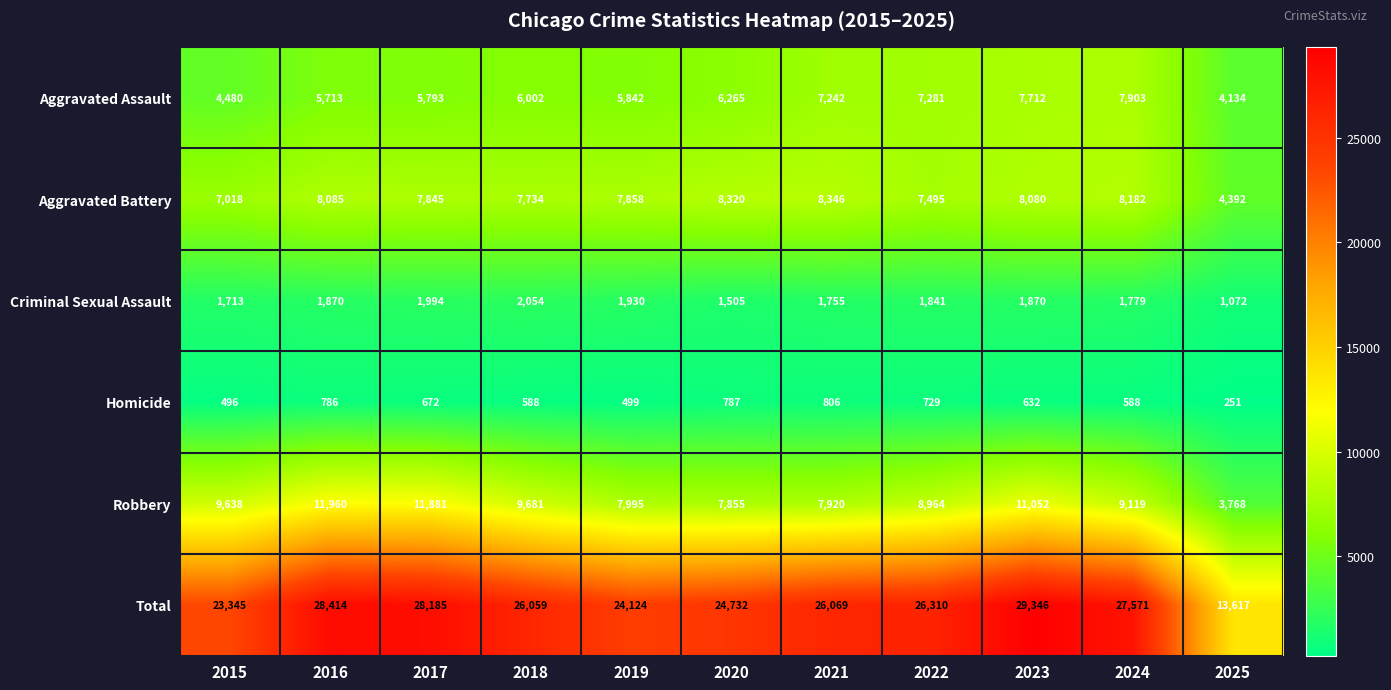

What is the difference between the Homicide values at 2020 and 2021?

19